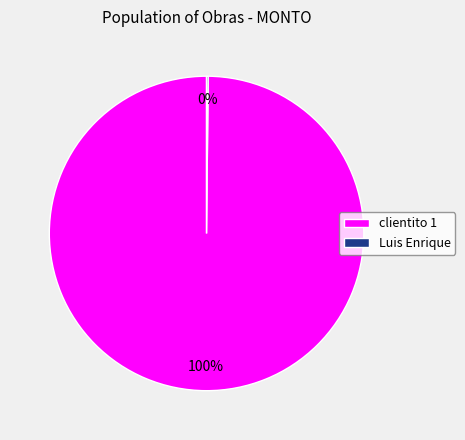

Is there a majority slice in this chart?

Yes